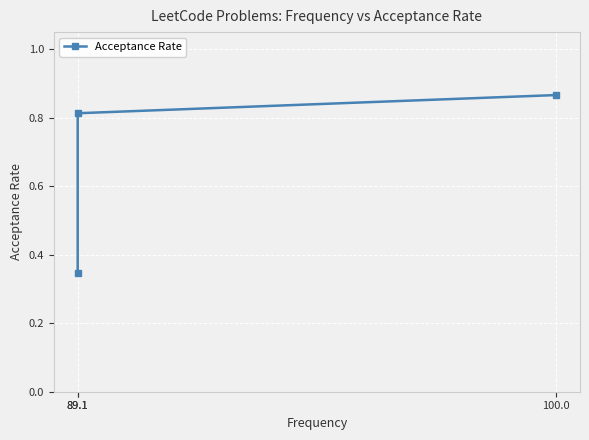

Count the values in the range 0 to 1.

3